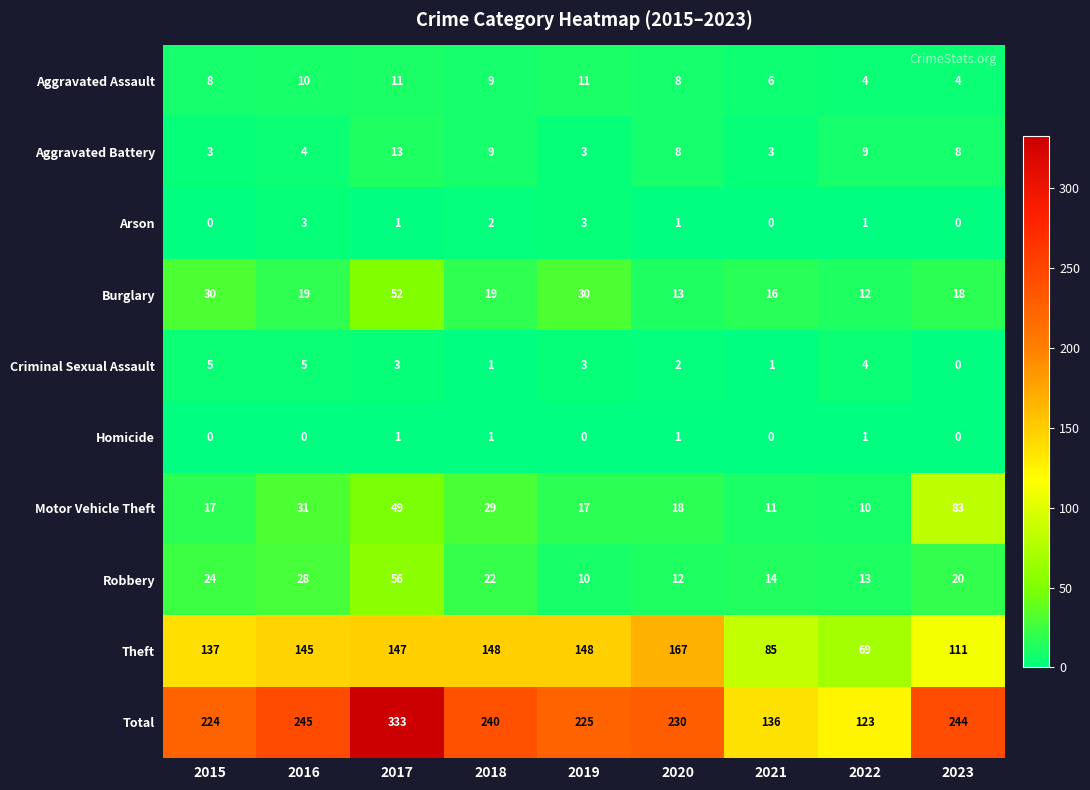

List the series in order of their peak value, lowest first.

Homicide, Arson, Criminal Sexual Assault, Aggravated Assault, Aggravated Battery, Burglary, Robbery, Motor Vehicle Theft, Theft, Total